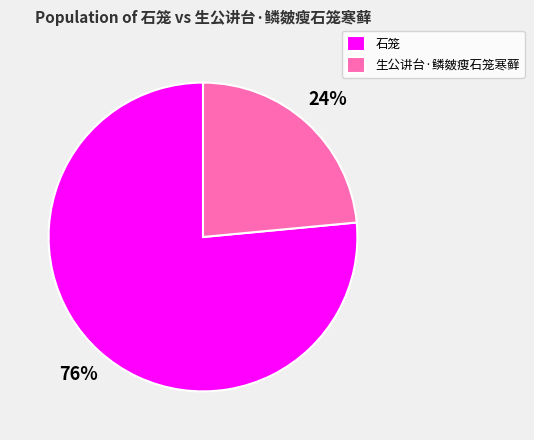

The 石笼 slice represents 76% of the pie. True or false?

True